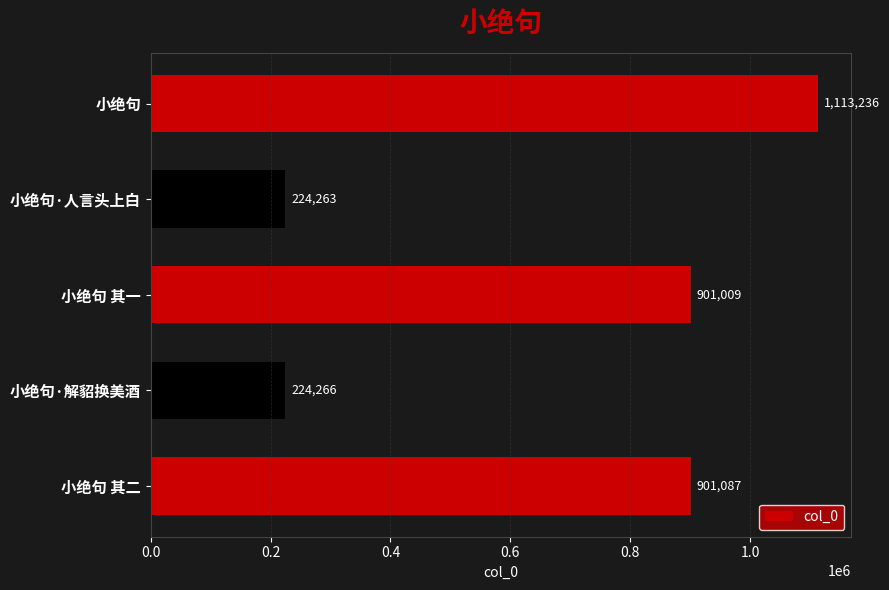

What is the smallest value displayed?

224263